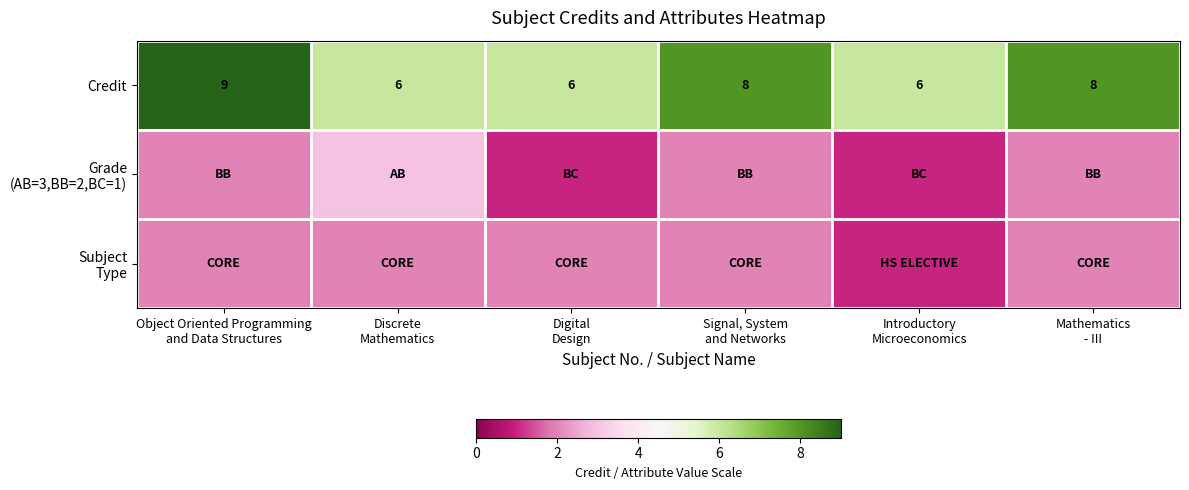

What is the sum of all Credit values?

43